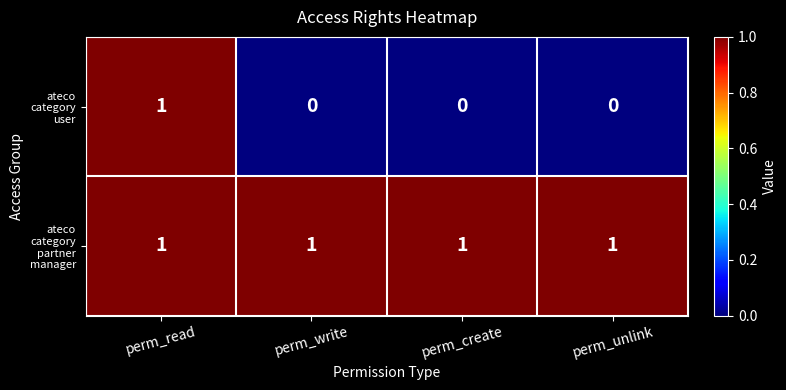

At how many categories does at least one series exceed 0?

4